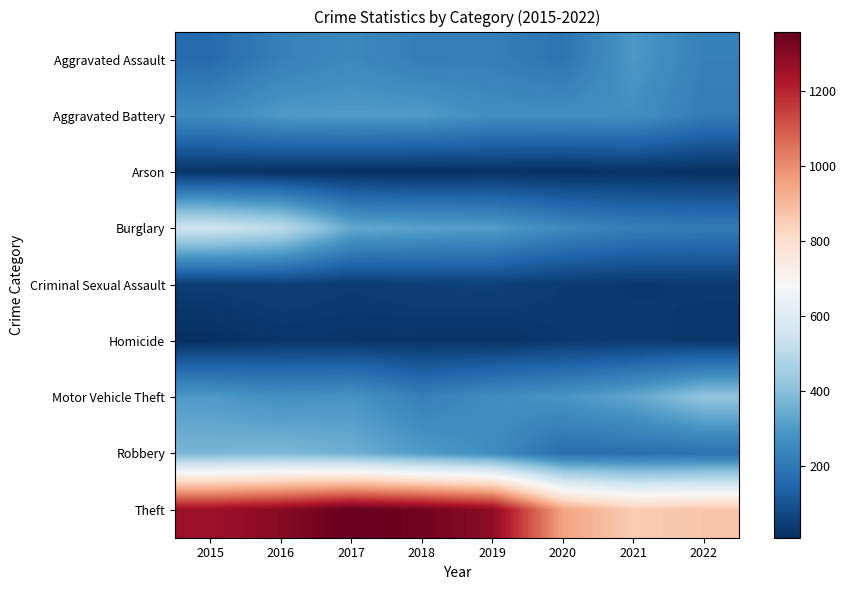

Which category has the lowest value across all series?

2018